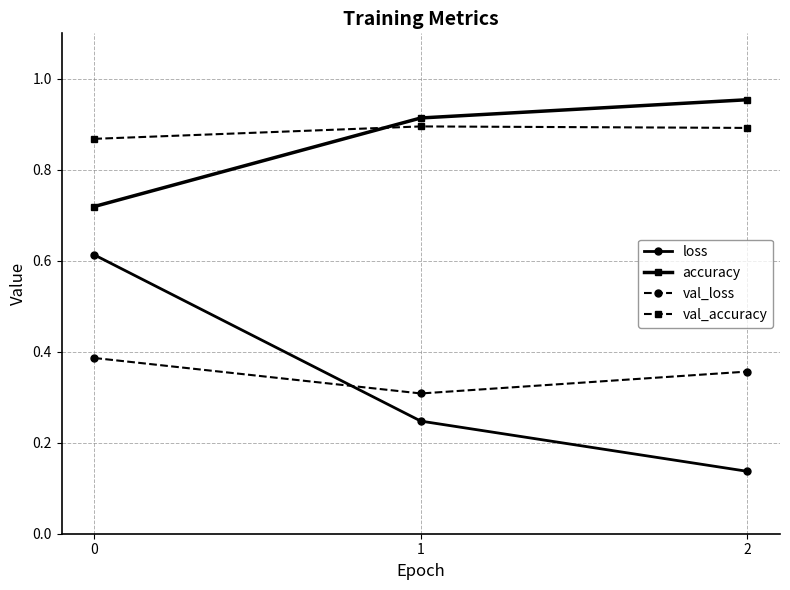

At how many categories does at least one series exceed 0?

3